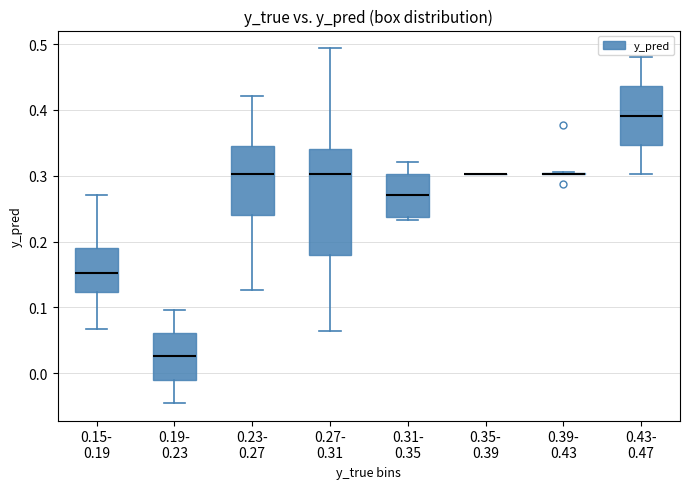

Reading left to right, read every box against the y-axis: the position of its median line, the range the box covers, and the ends of its whiskers. The values are not printed on the chart, so give them approximately, as read against the axis.

0.15- 0.19: median 0.15, box 0.12 to 0.19, whiskers 0.07 to 0.27
0.19- 0.23: median 0.03, box -0.01 to 0.06, whiskers -0.04 to 0.10
0.23- 0.27: median 0.30, box 0.24 to 0.34, whiskers 0.13 to 0.42
0.27- 0.31: median 0.30, box 0.18 to 0.34, whiskers 0.06 to 0.49
0.31- 0.35: median 0.27, box 0.24 to 0.30, whiskers 0.23 to 0.32
0.35- 0.39: box collapsed to a line at 0.30, whiskers 0.30 to 0.30
0.39- 0.43: box collapsed to a line at 0.30, whiskers 0.30 to 0.31
0.43- 0.47: median 0.39, box 0.35 to 0.44, whiskers 0.30 to 0.48